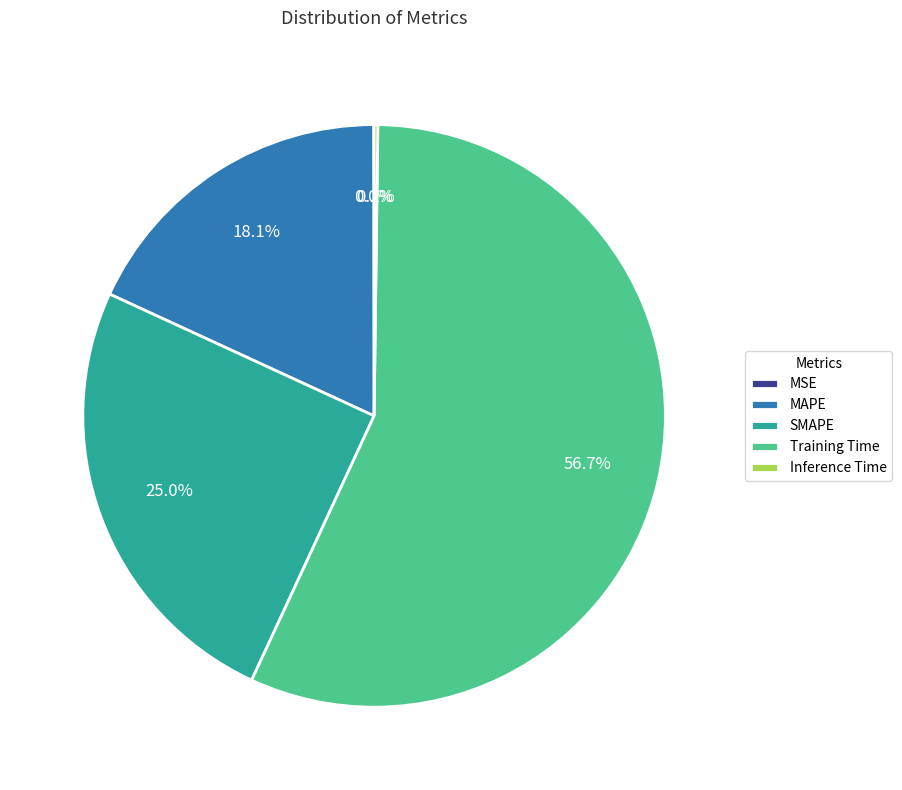

The SMAPE slice represents 25% of the pie. True or false?

True